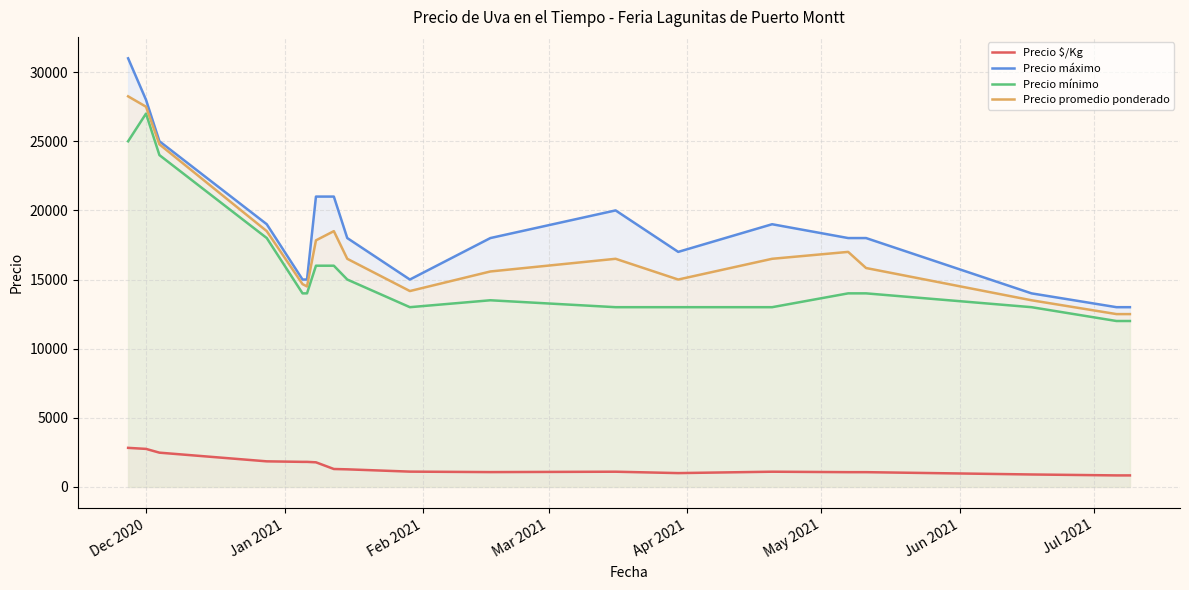

True or false: Precio $/Kg and Precio mínimo intersect in this chart.

False